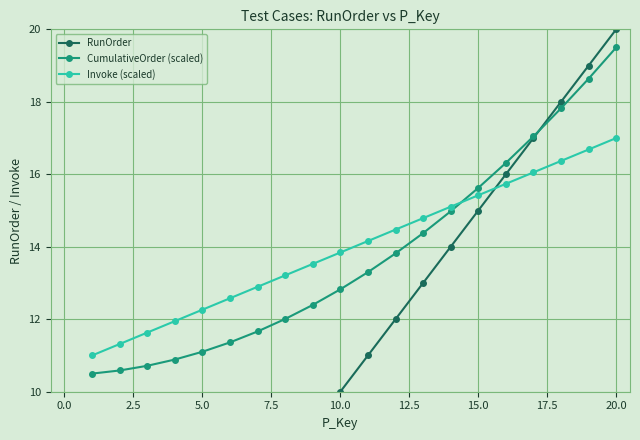

How many distinct data groups are displayed?

3